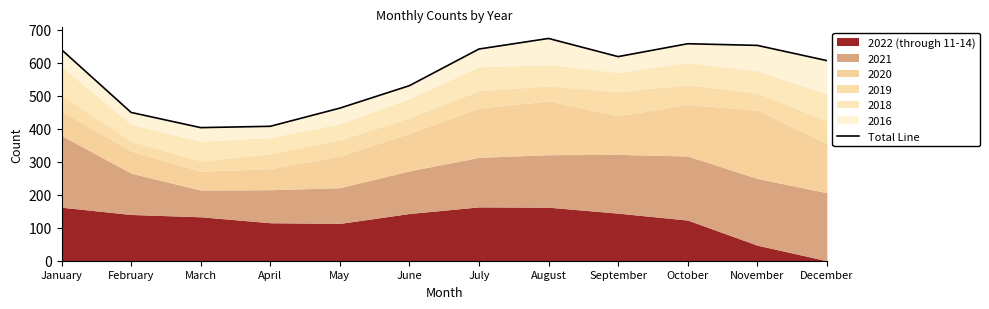

The value at March is 263. True or false?

False